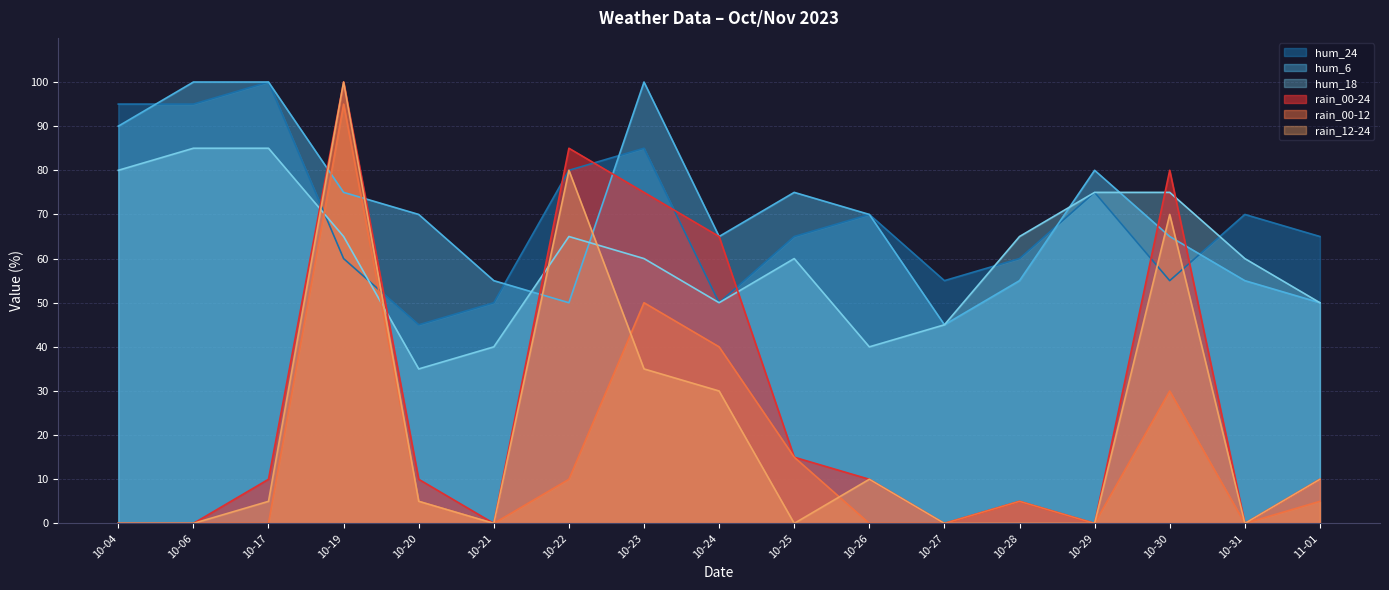

What is the maximum value shown in the chart?

100